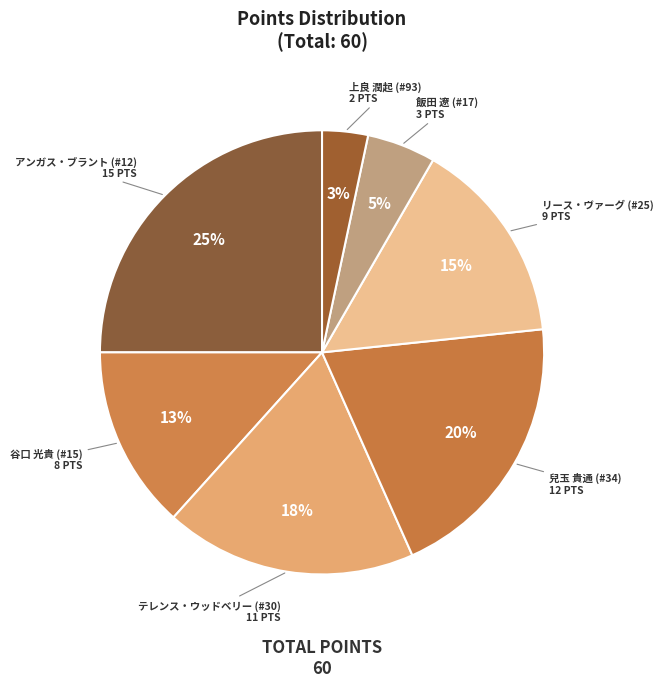

Combined, do テレンス・ウッドベリー (#30) and リース・ヴァーグ (#25) account for over 50%?

No